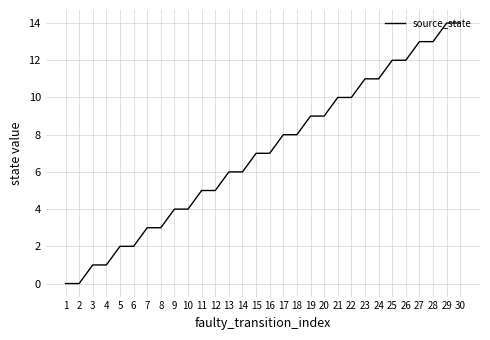

What is the ratio of the value at 26 to the value at 11?

2.4